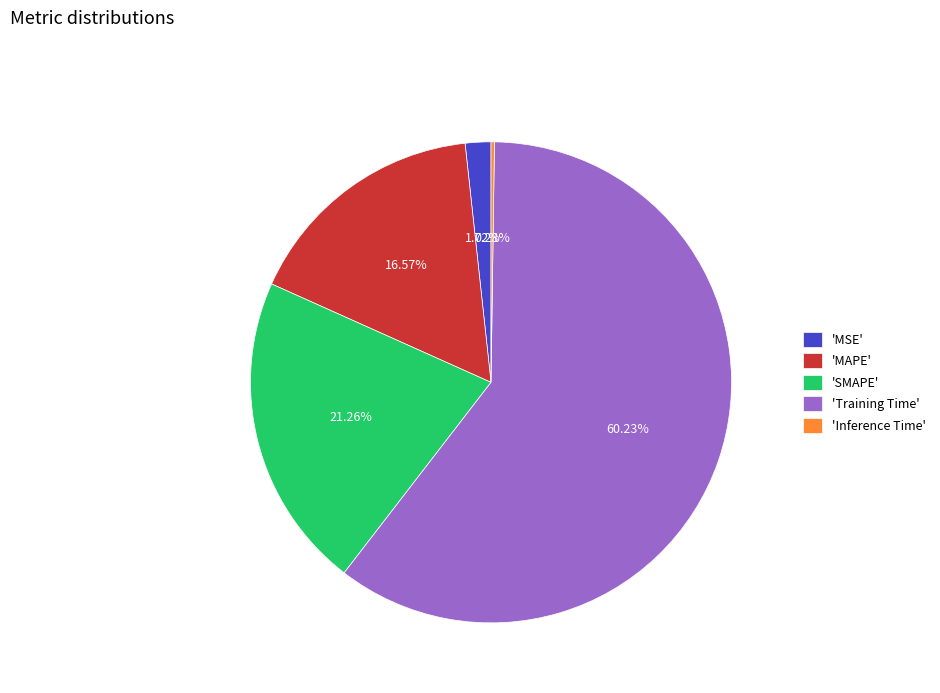

To the nearest percent, what is the average slice percentage?

20%